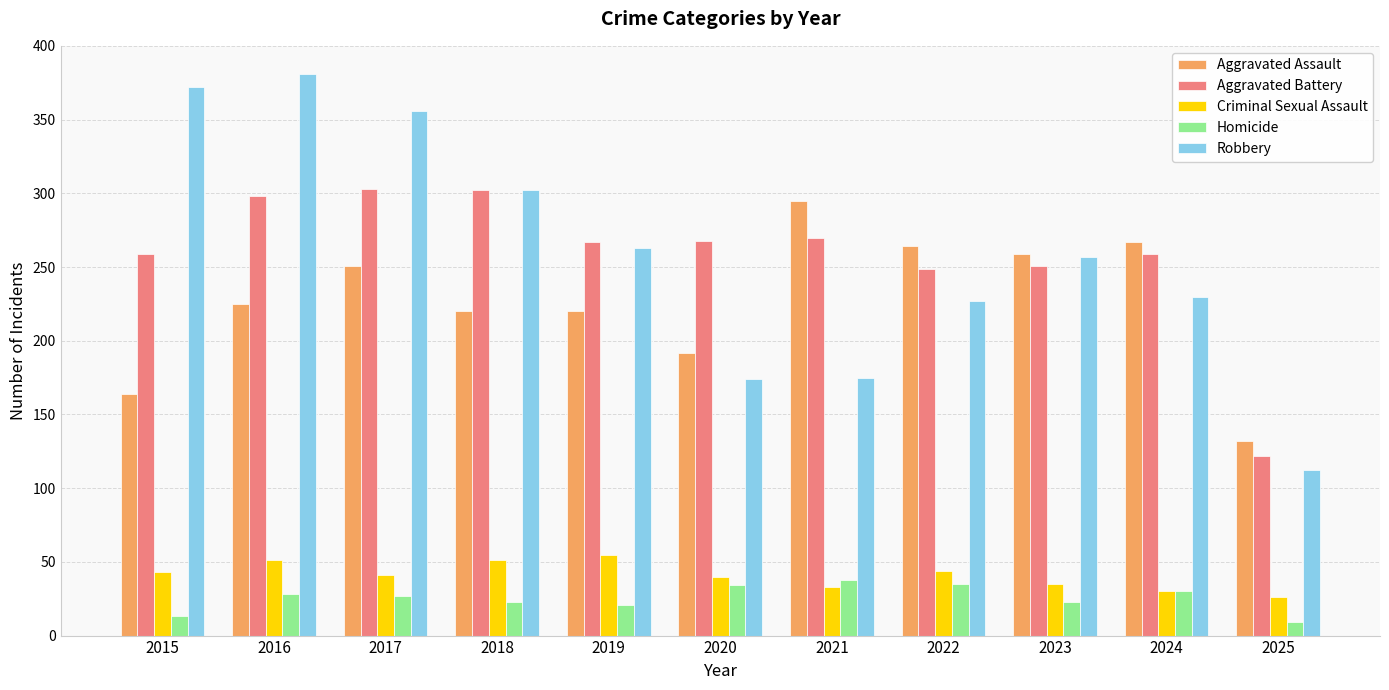

What is the difference between the Aggravated Battery values at 2016 and 2023?

47